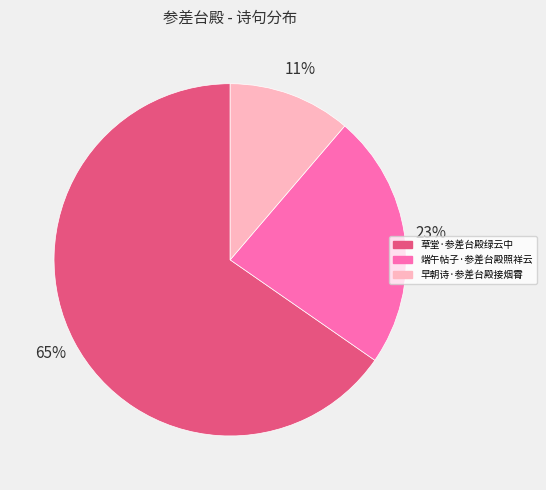

Which slice is the smallest?

早朝诗·参差台殿接烟霄